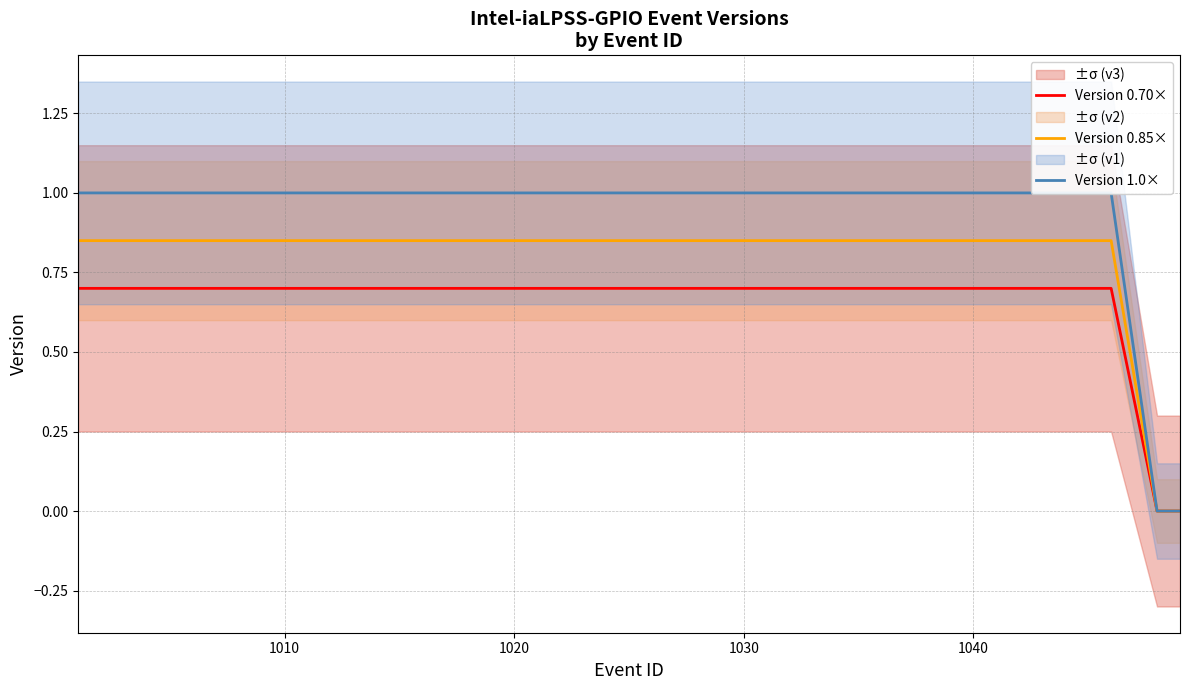

What is the average value of the Version 1.0× series?

0.9